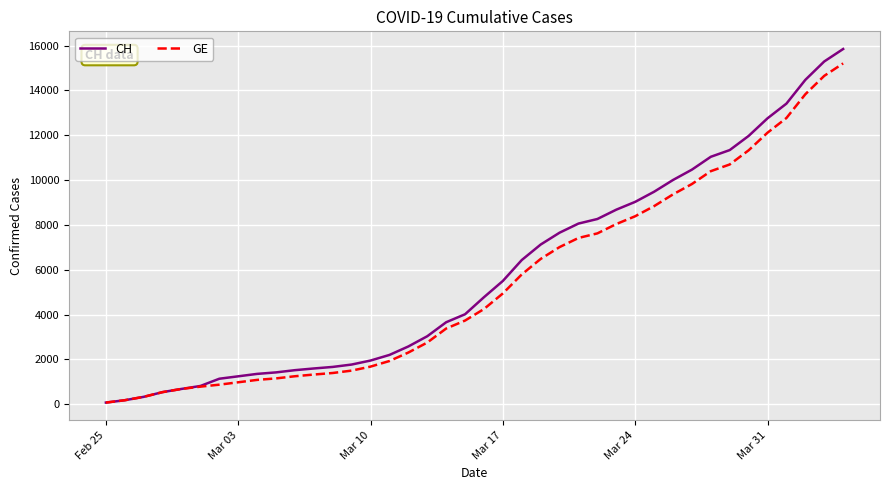

What is the greatest value displayed?

15850